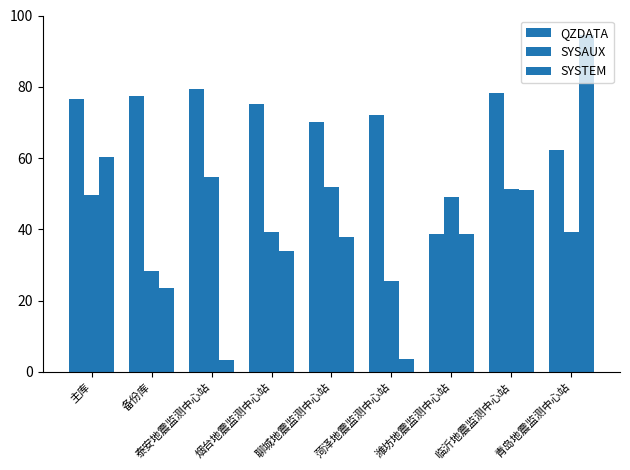

What position from the left is 临沂地震监测中心站?

8